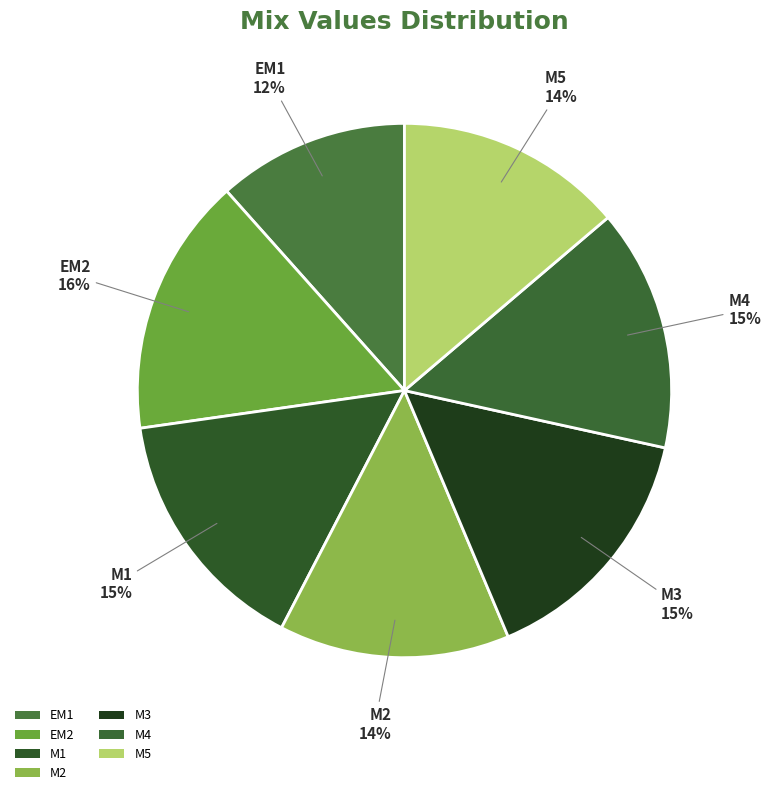

Does EM2 account for over 50% of the chart?

No